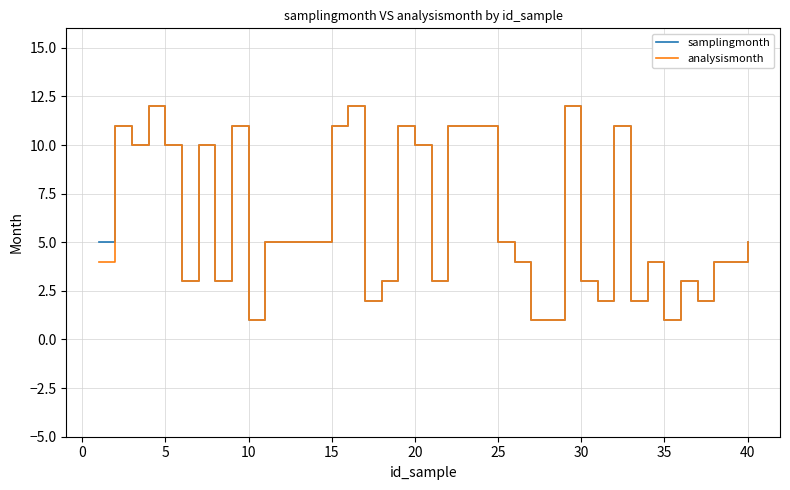

What is the maximum value for analysismonth?

12